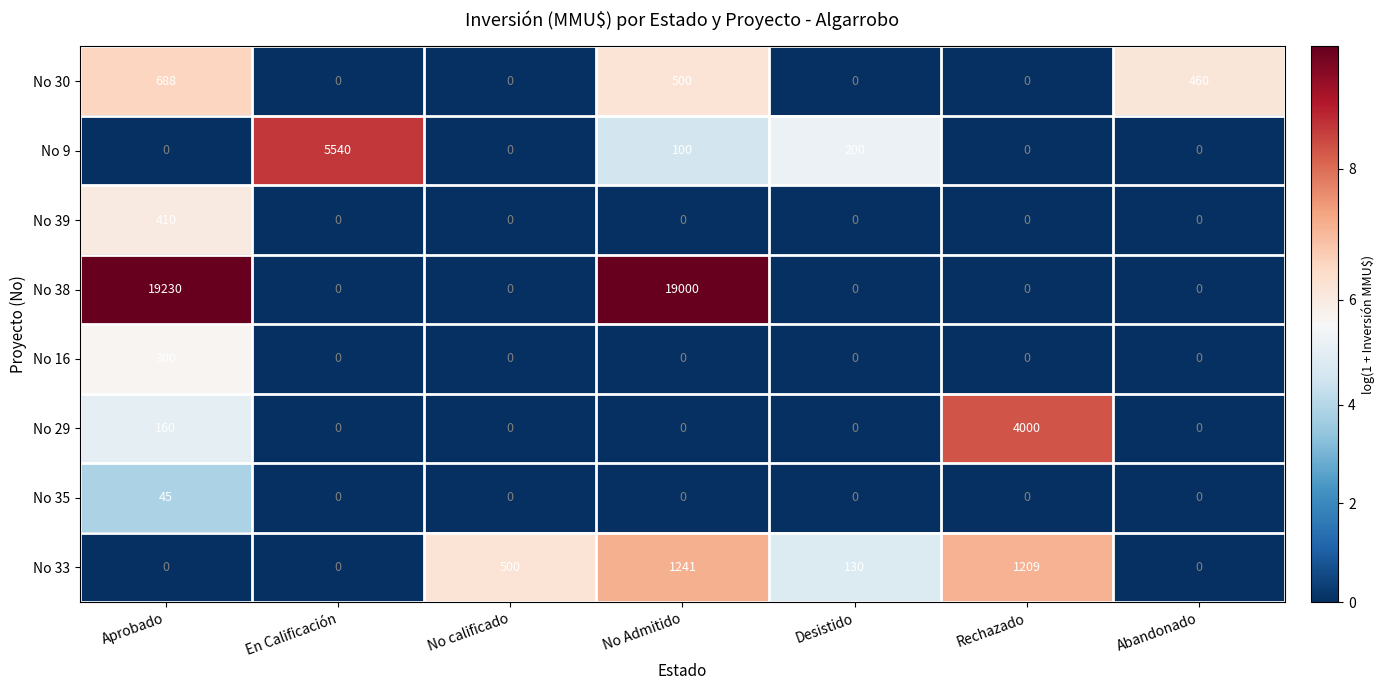

What is the total value across all series at Aprobado?

20833